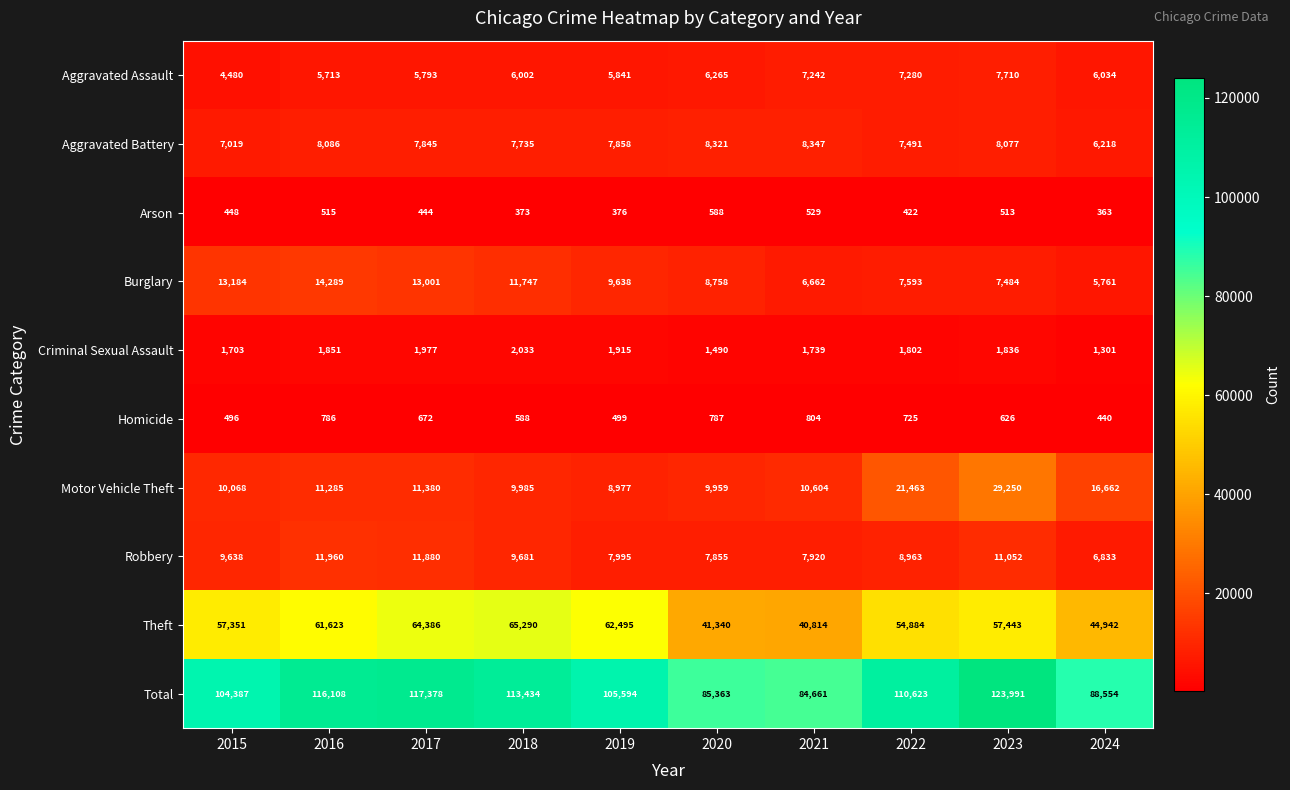

Rank the series by their maximum value, from highest to lowest.

Total, Theft, Motor Vehicle Theft, Burglary, Robbery, Aggravated Battery, Aggravated Assault, Criminal Sexual Assault, Homicide, Arson